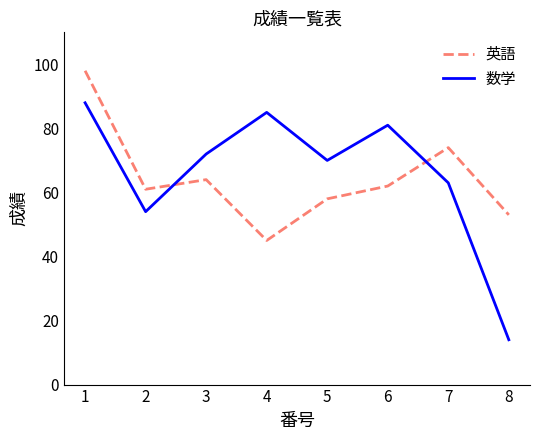

Which series has the largest total across all categories?

数学